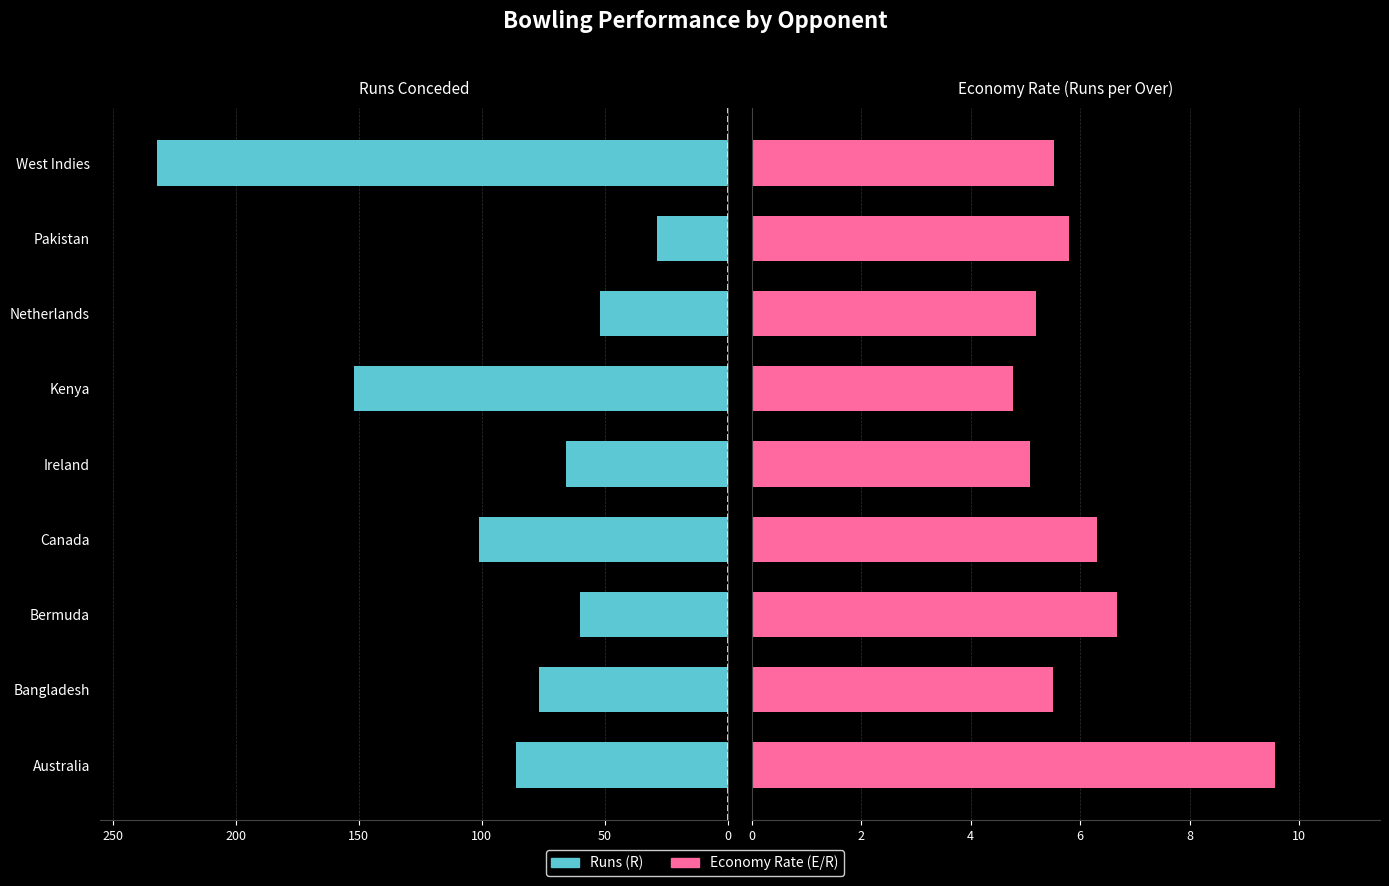

How many values in the Runs (R) series exceed 77?

4